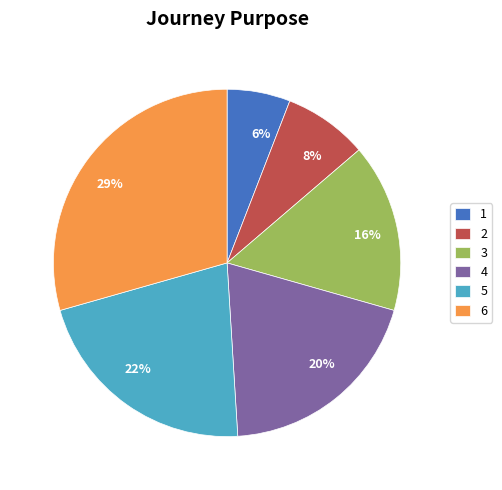

How many slices are in this pie chart?

6